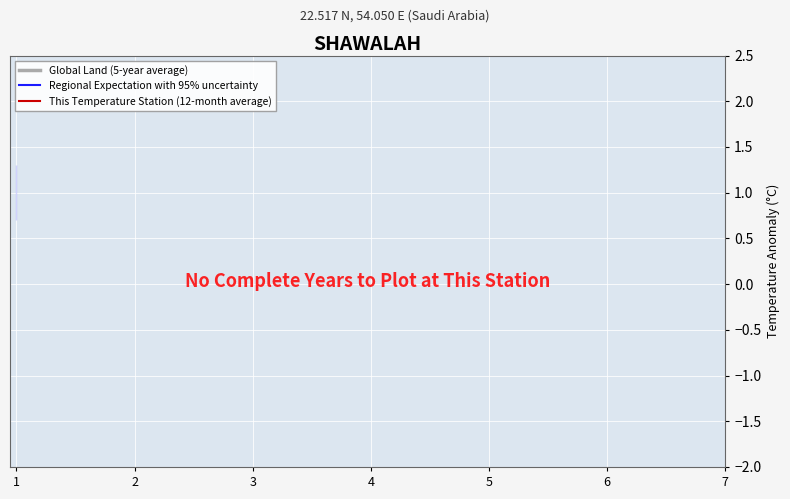

How many lines are shown in the chart?

3